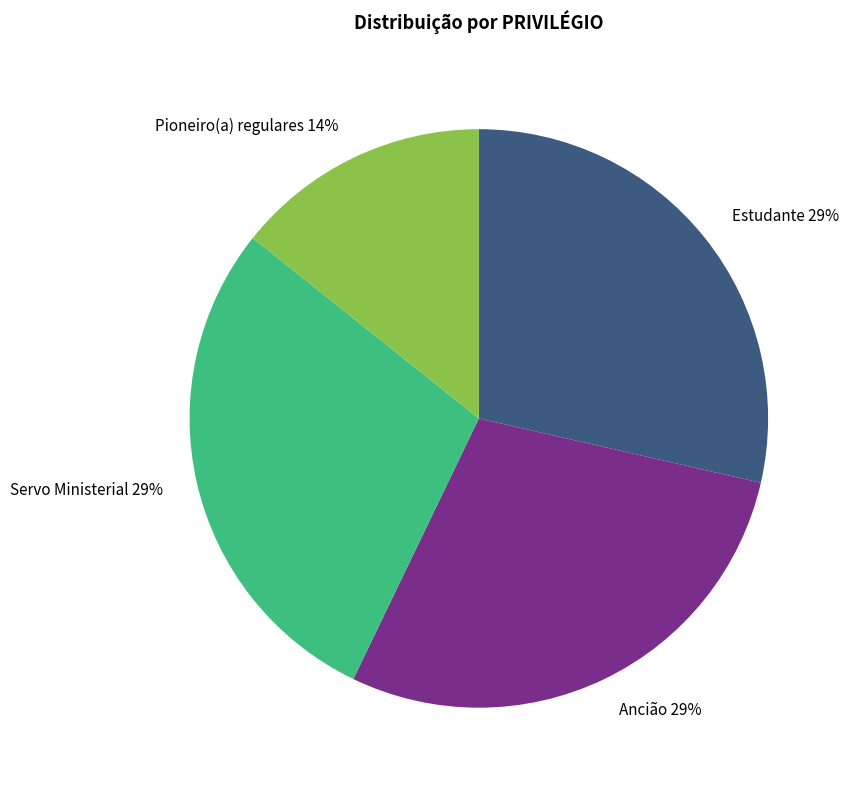

The Estudante slice represents 29% of the pie. True or false?

True